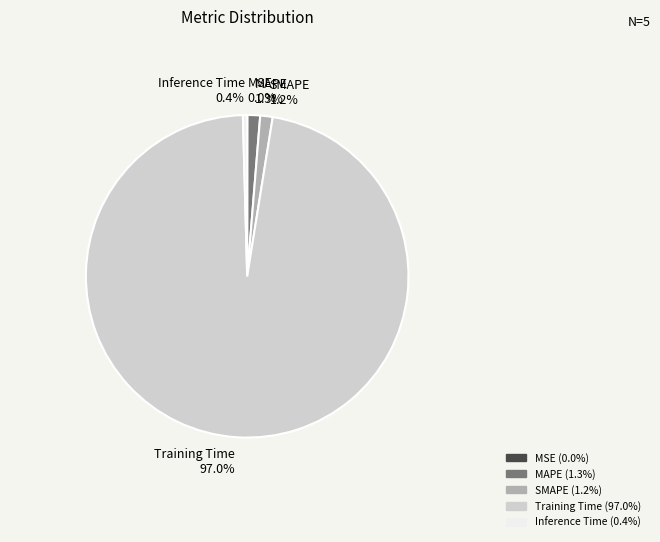

Does Training Time account for over 50% of the chart?

Yes